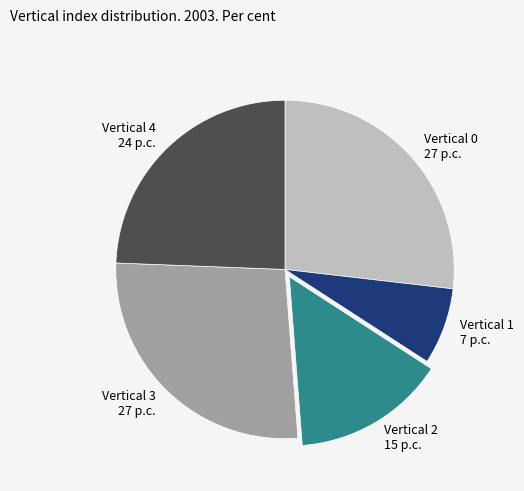

Which slice is the smallest?

Vertical 1 7 p.c.